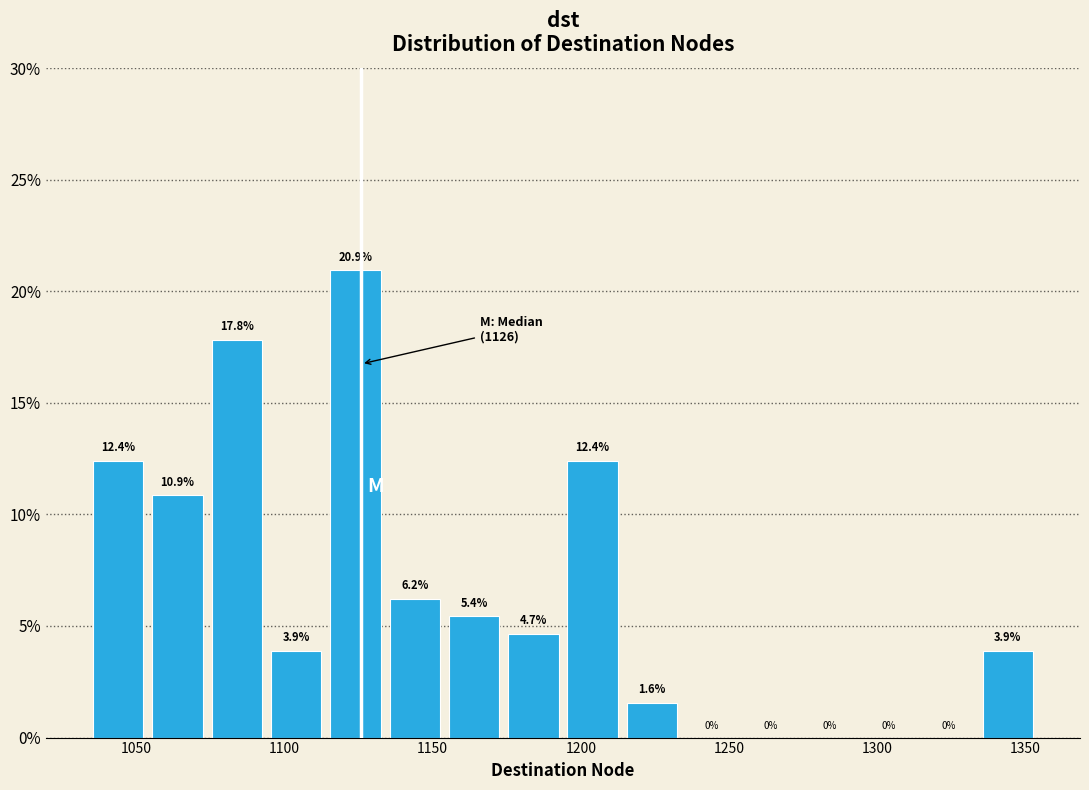

Reading left to right, list every bar in this chart as the range it spans on the x-axis followed by its height. The bar edges are not printed on the chart, so give them approximately, as read against the axis.

1034 to 1054: 12.4
1054 to 1074: 10.9
1074 to 1094: 17.8
1094 to 1114: 3.9
1114 to 1134: 20.9
1134 to 1154: 6.2
1154 to 1174: 5.4
1174 to 1194: 4.7
1194 to 1214: 12.4
1214 to 1234: 1.6
1234 to 1254: 0.0
1254 to 1274: 0.0
1274 to 1294: 0.0
1294 to 1314: 0.0
1314 to 1334: 0.0
1334 to 1354: 3.9